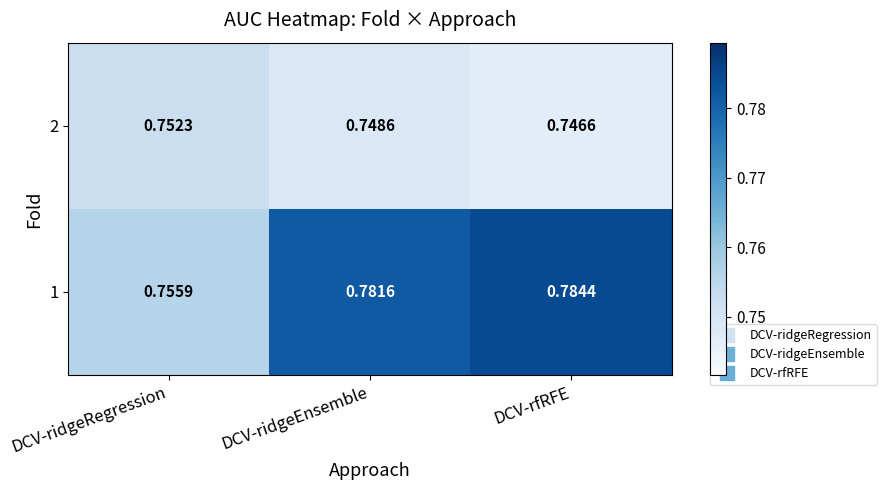

Rank the categories by 1 value from lowest to highest.

DCV-ridgeRegression, DCV-ridgeEnsemble, DCV-rfRFE